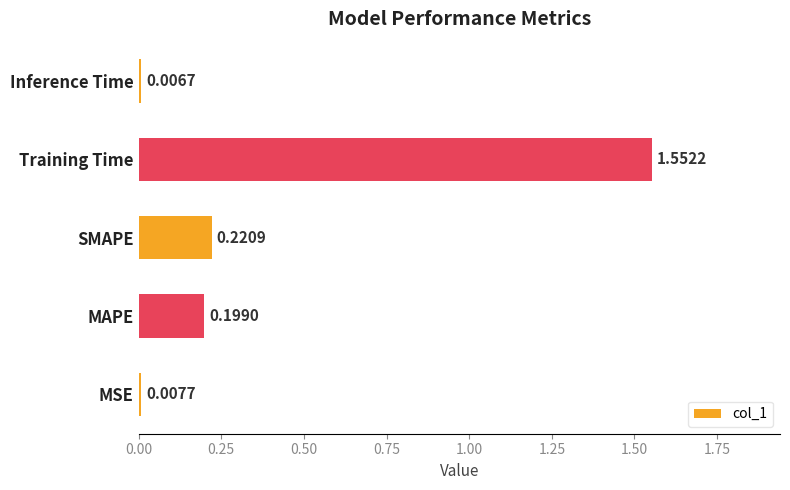

Between SMAPE and Inference Time, which is larger?

SMAPE